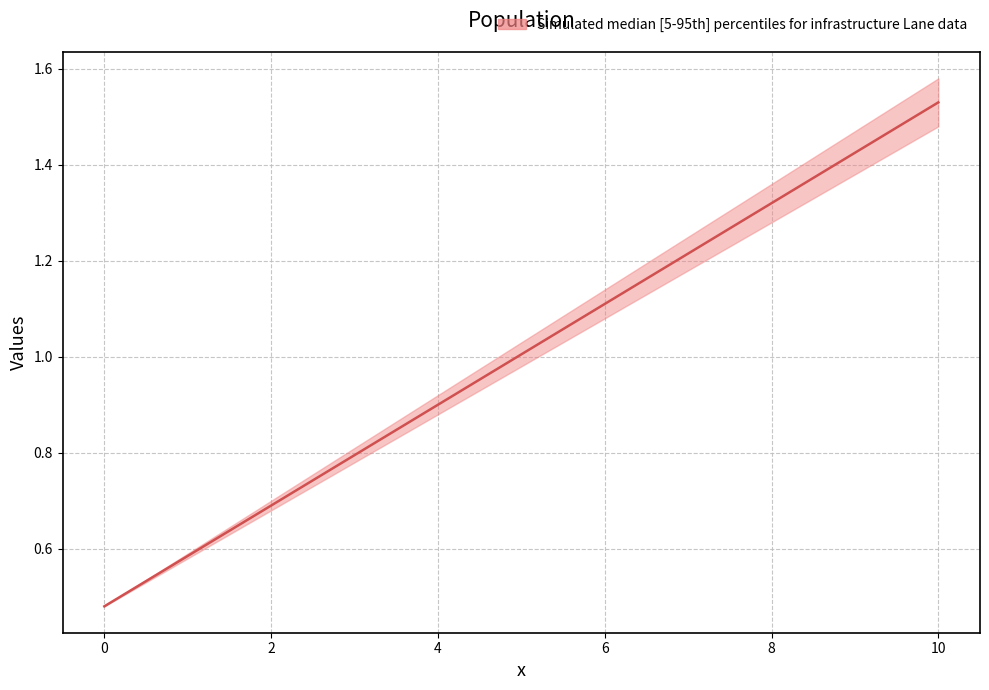

The value at 4 is 0.6. True or false?

False